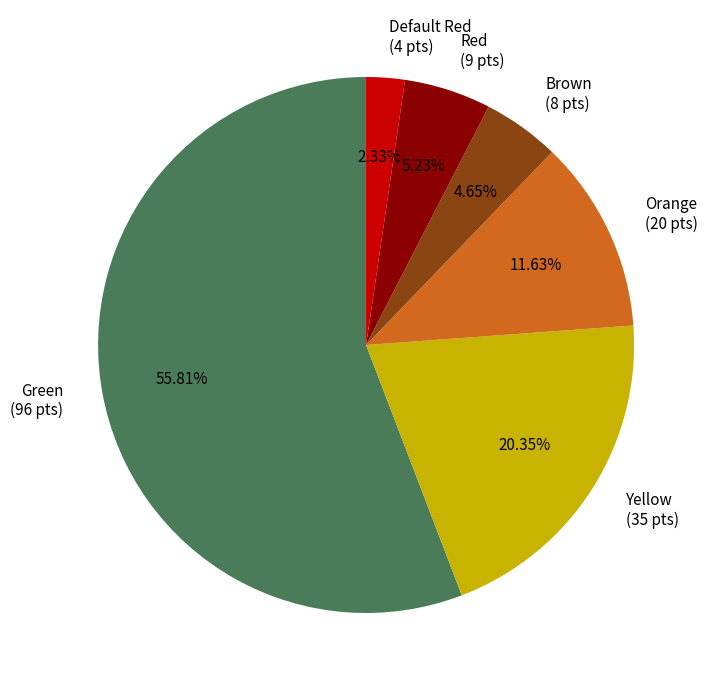

What is the smallest slice in the pie chart?

Default Red